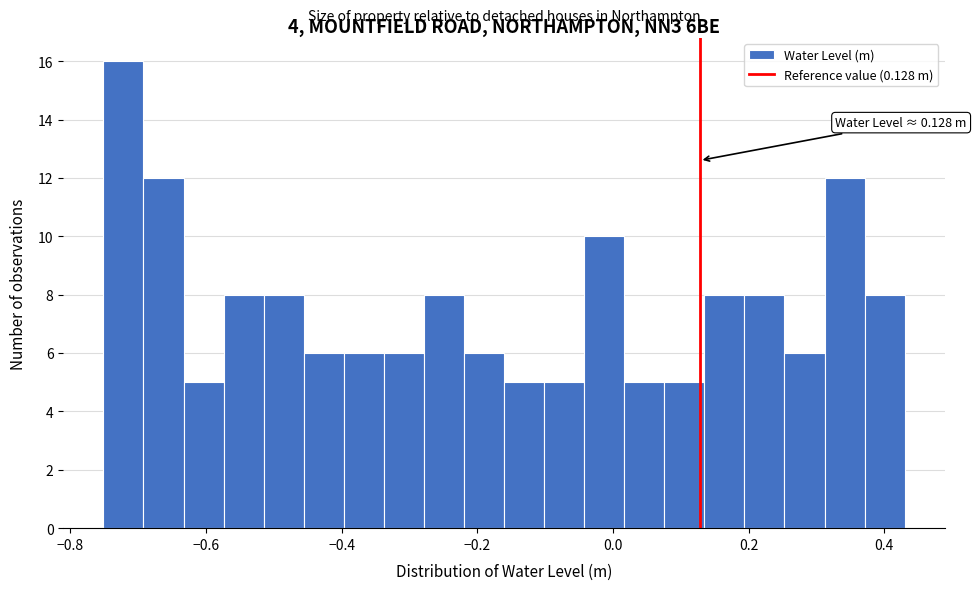

Around what value on the x-axis is the tallest bar? Give the approximate position of its centre, as read against the axis.

-0.72